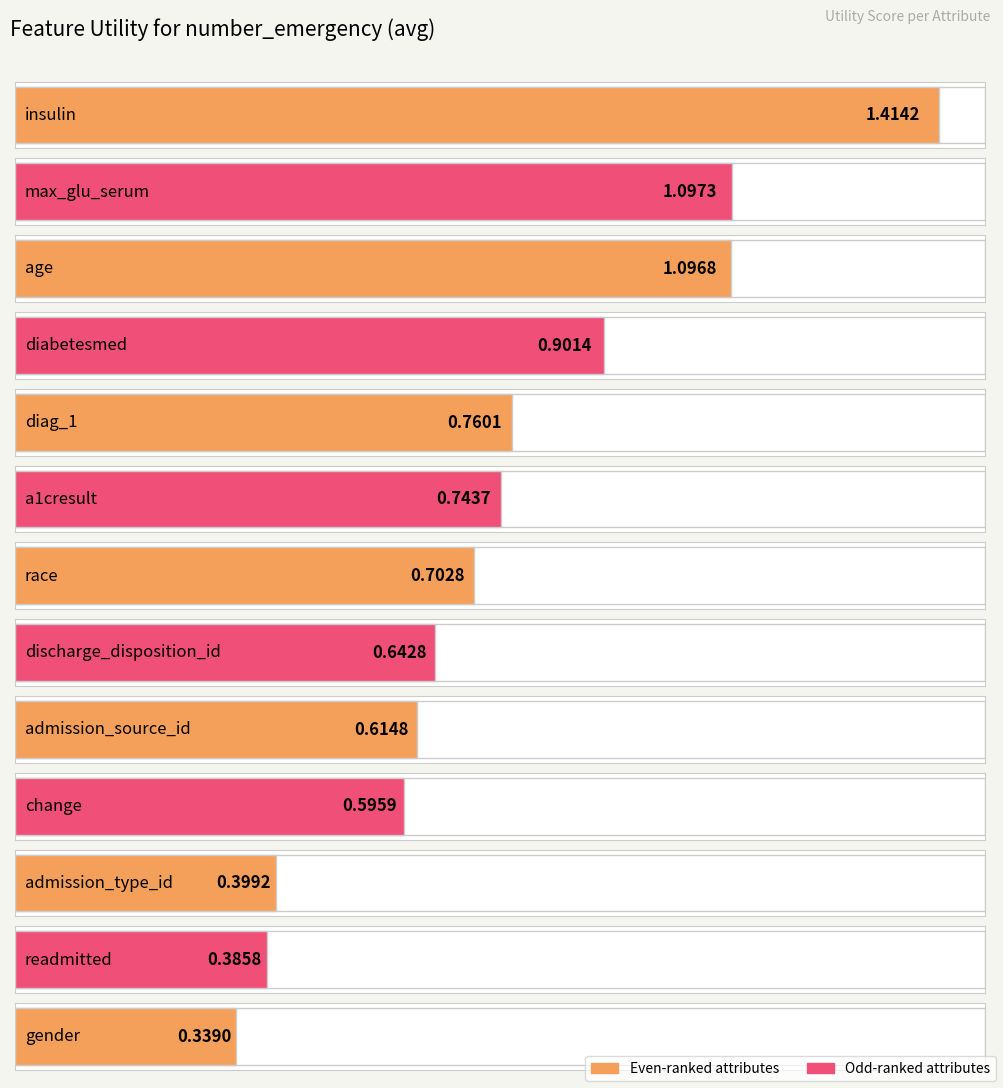

What is the maximum value shown in the chart?

1.4